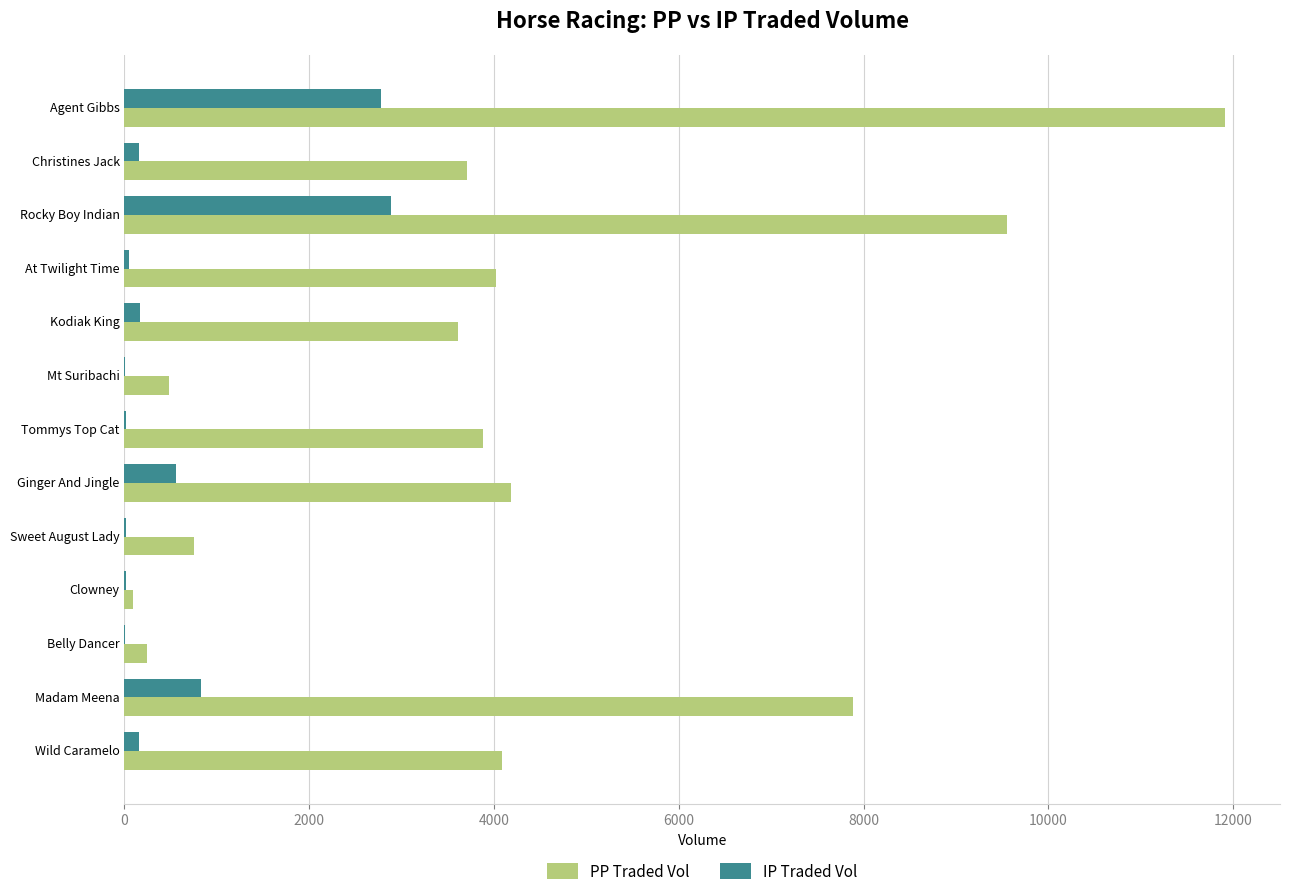

The value of PP Traded Vol at Wild Caramelo is 5612.9. True or false?

False